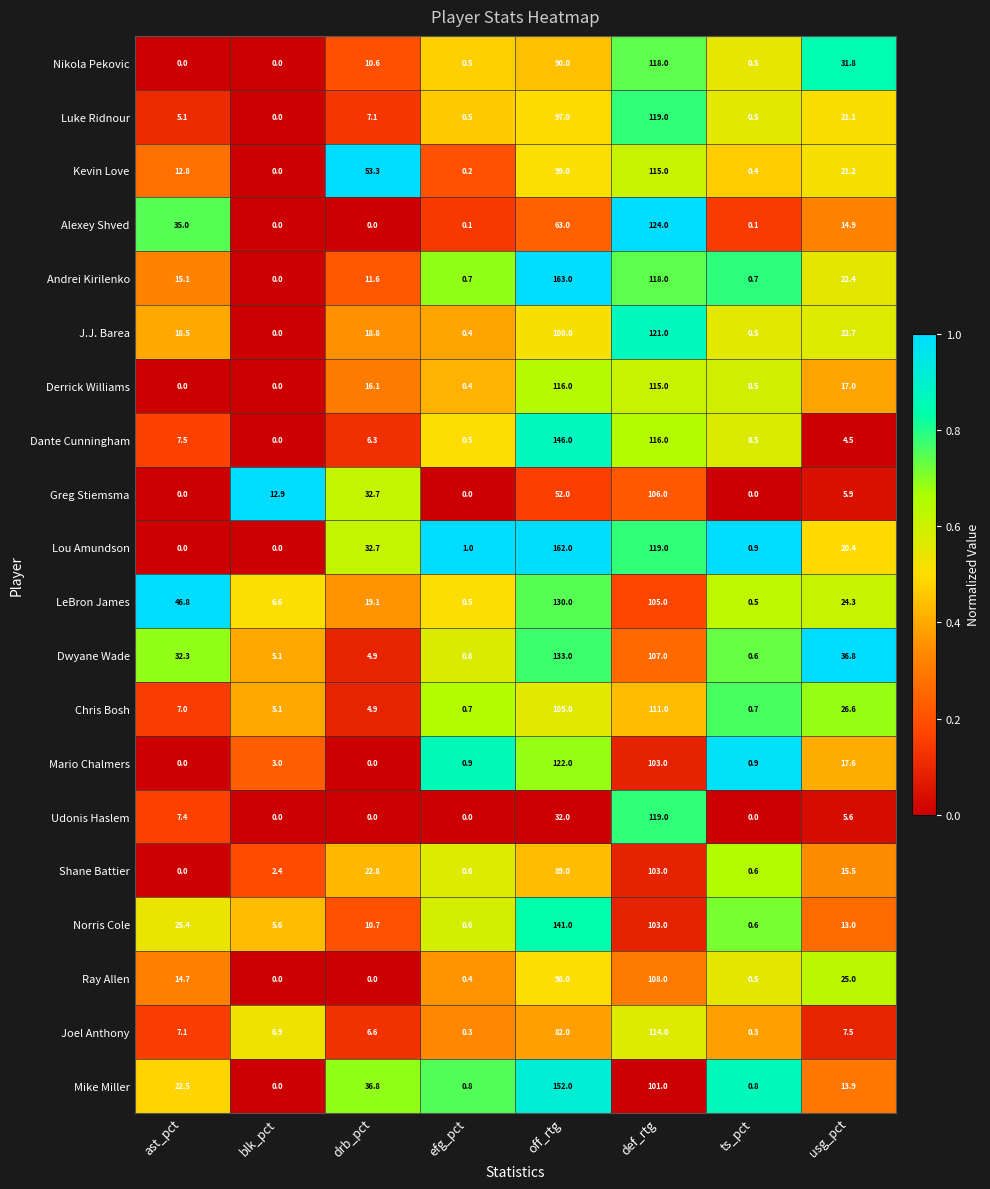

The Derrick Williams series shows 0.5 at ts_pct. True or false?

True